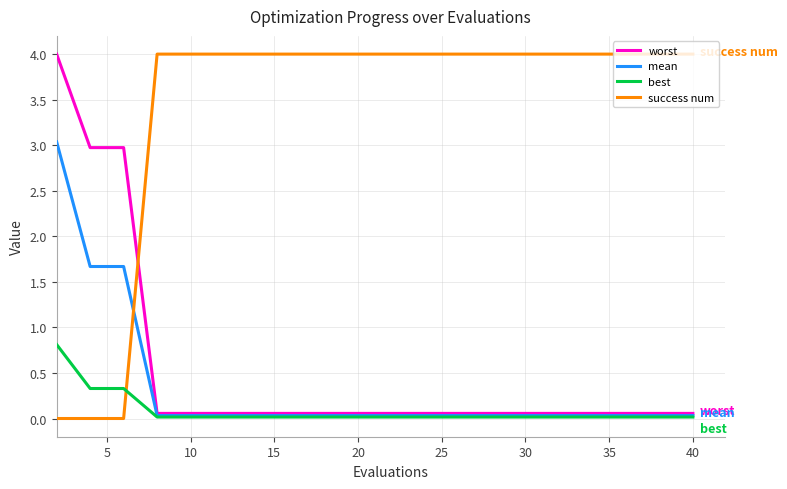

Which series ends up on top after the final intersection of worst and success num?

success num